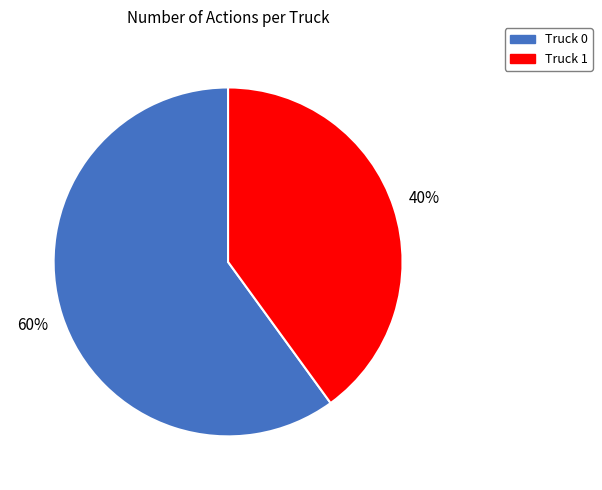

Rank the categories by value from lowest to highest.

Truck 1, Truck 0